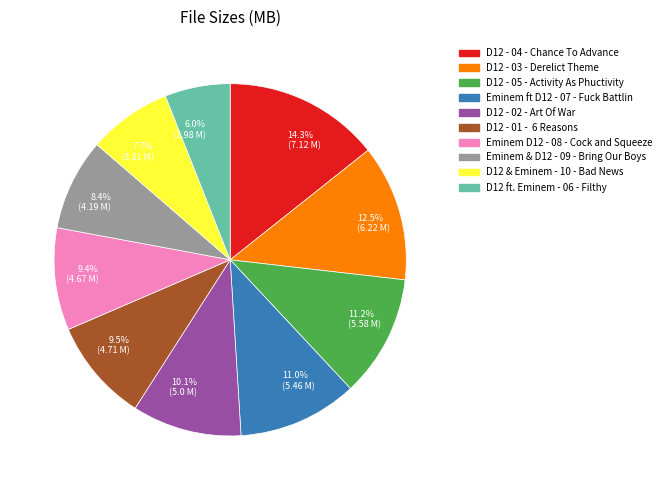

How many slices are in this pie chart?

10